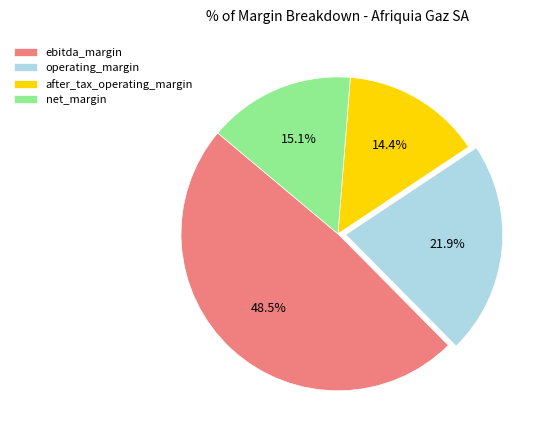

What is the smallest slice in the pie chart?

after_tax_operating_margin